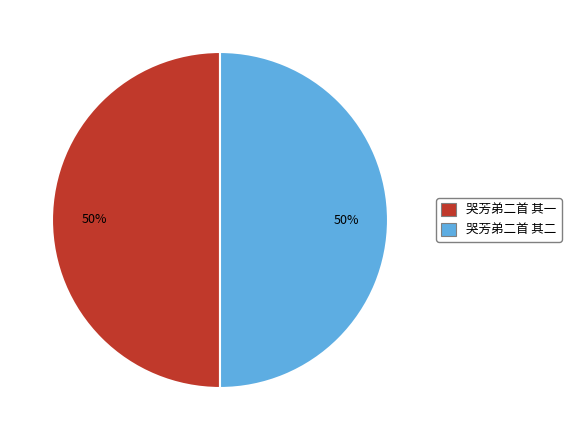

Is the sum of 哭芳弟二首 其二 and 哭芳弟二首 其一 greater than half?

Yes